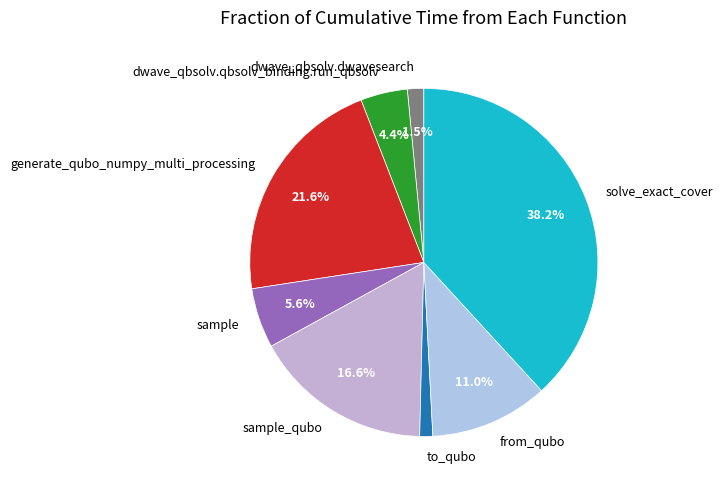

How much of the chart is everything except sample?

94.4%